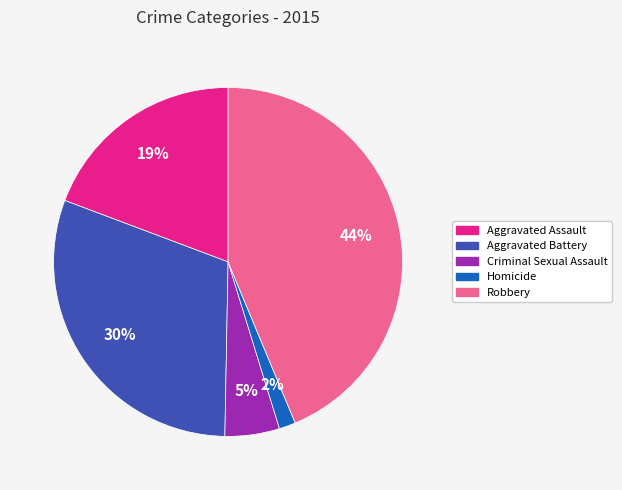

How many segments does this pie chart have?

5